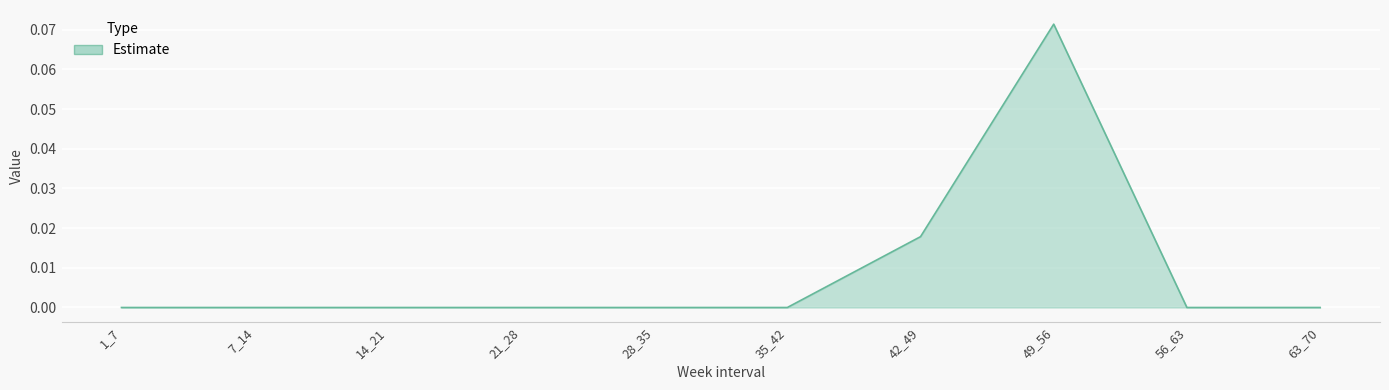

How many values are between 0 and 1?

10